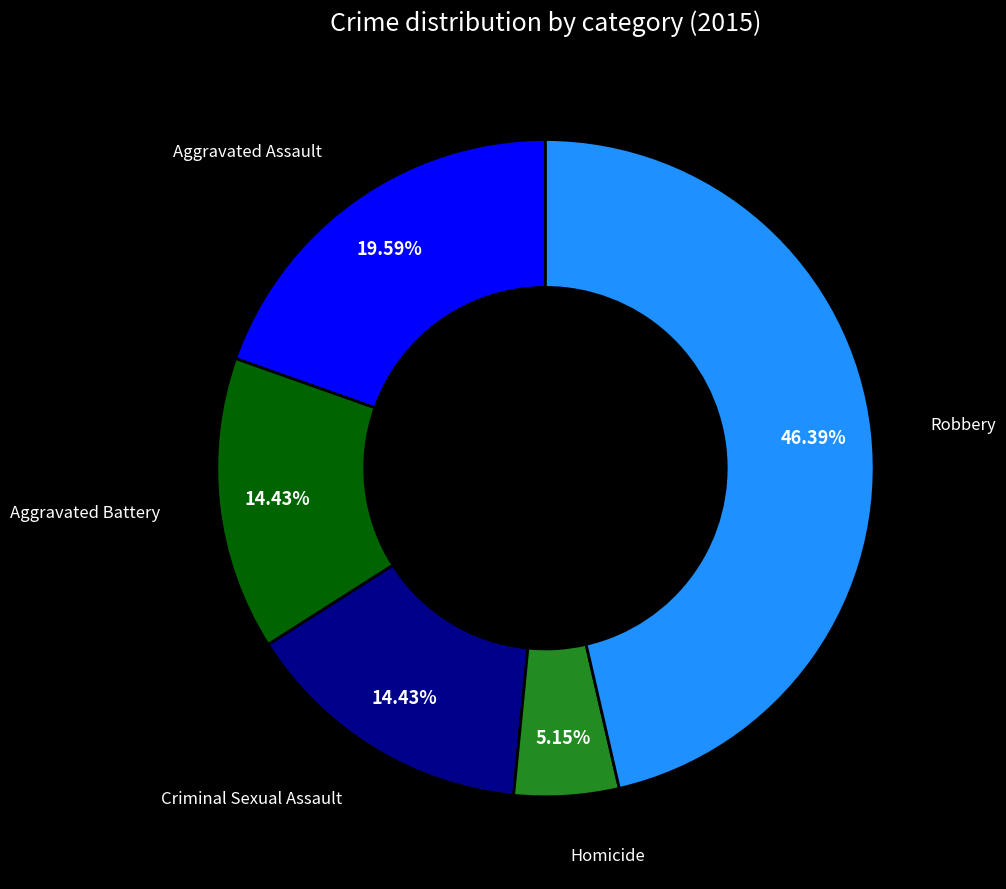

Is there any slice that represents more than half of the pie?

No